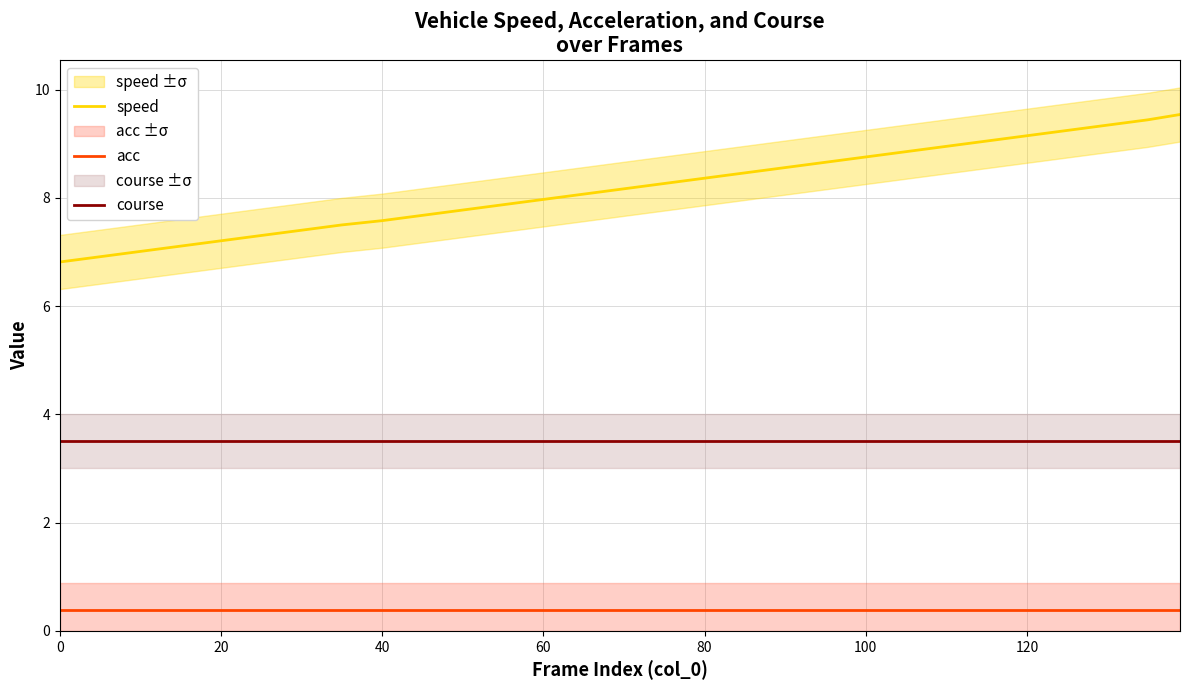

How many lines are shown in the chart?

3